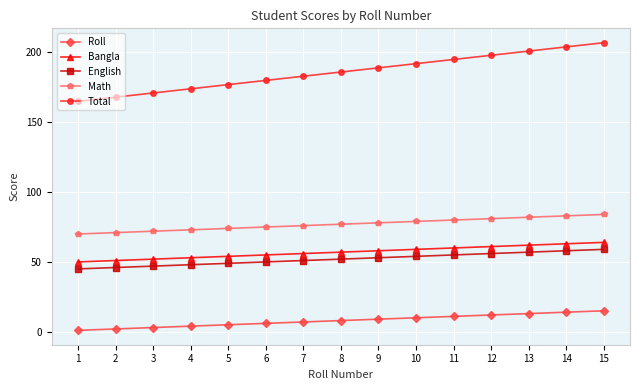

How many lines are shown in the chart?

5